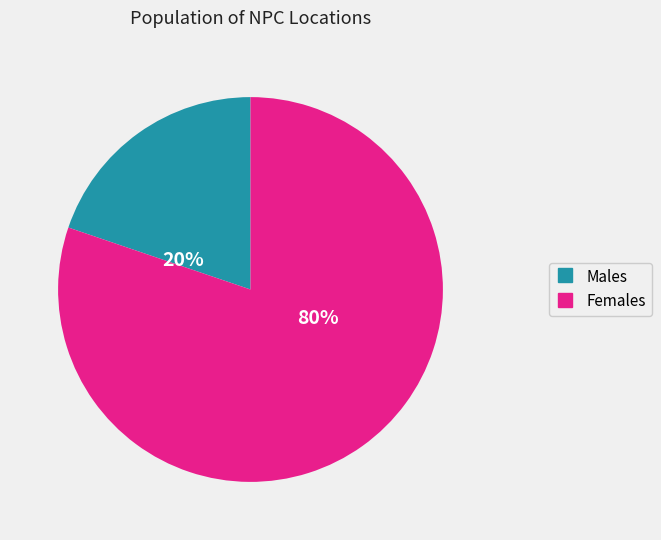

To the nearest percent, what is the average slice percentage?

50%